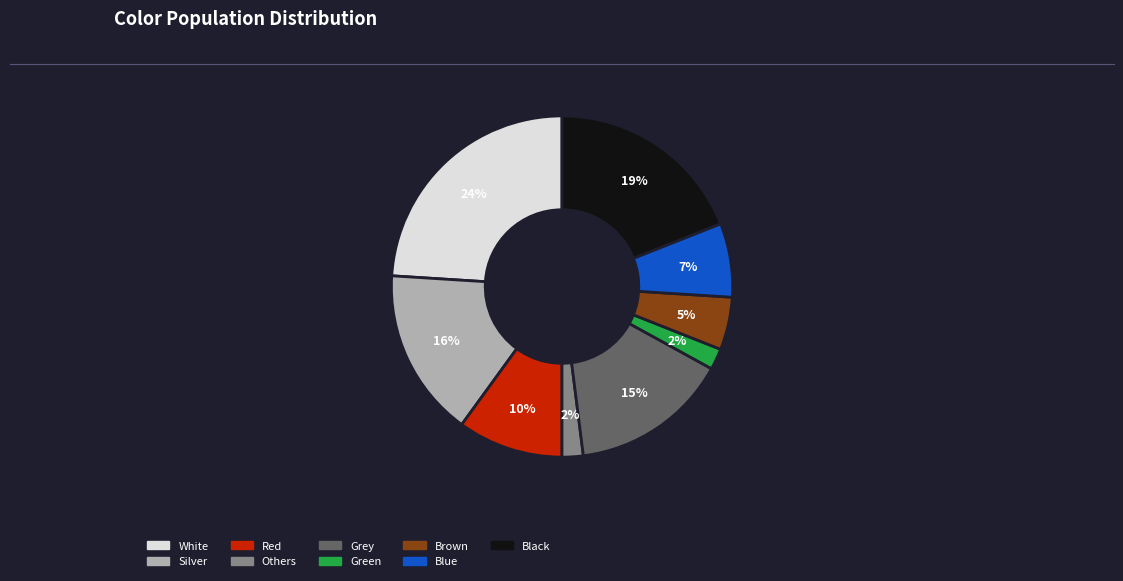

The Blue slice represents 1% of the pie. True or false?

False